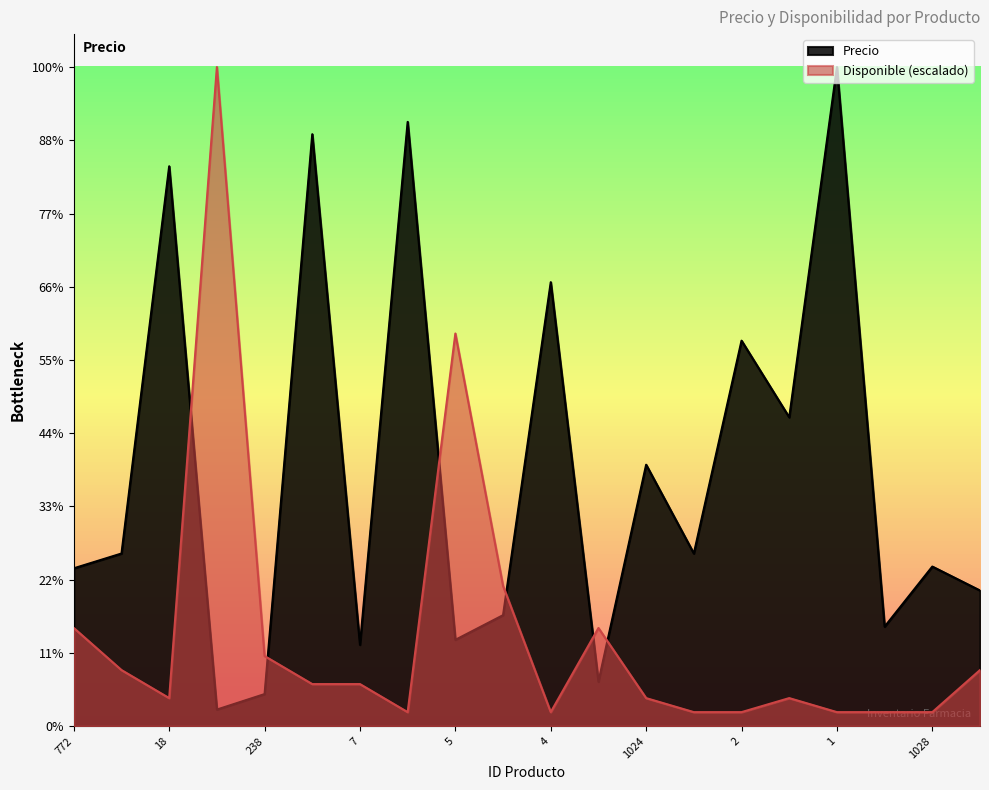

At how many categories does at least one series exceed 17013?

6